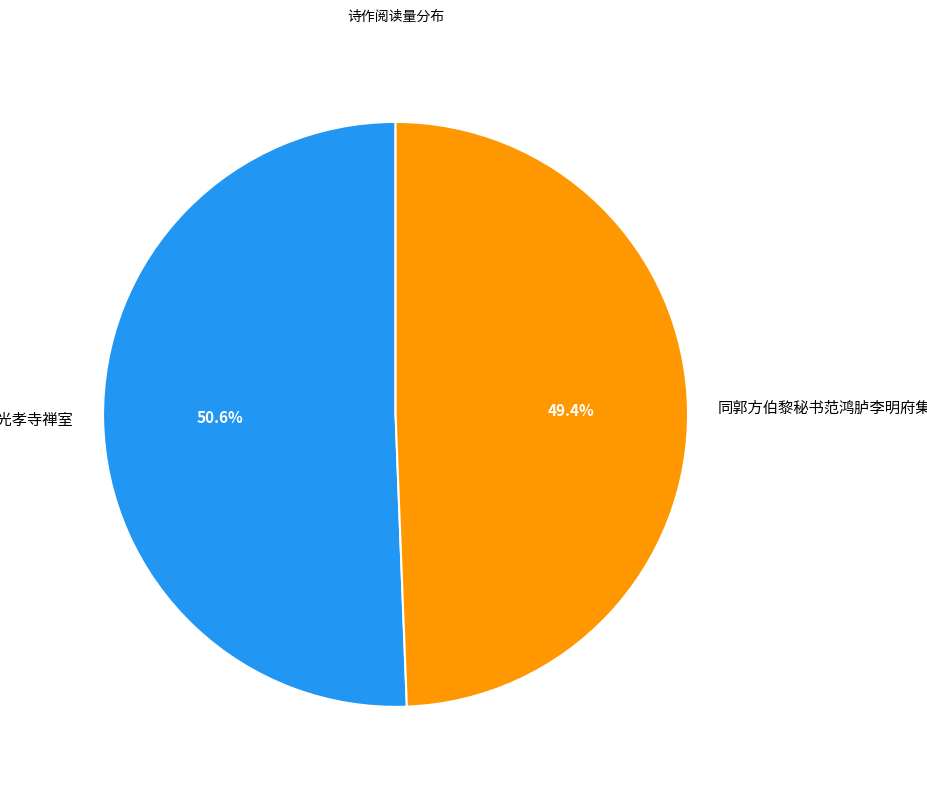

Which has a higher value, 晚过光孝寺禅室 or 同郭方伯黎秘书范鸿胪李明府集广济寺禅室得中字?

晚过光孝寺禅室